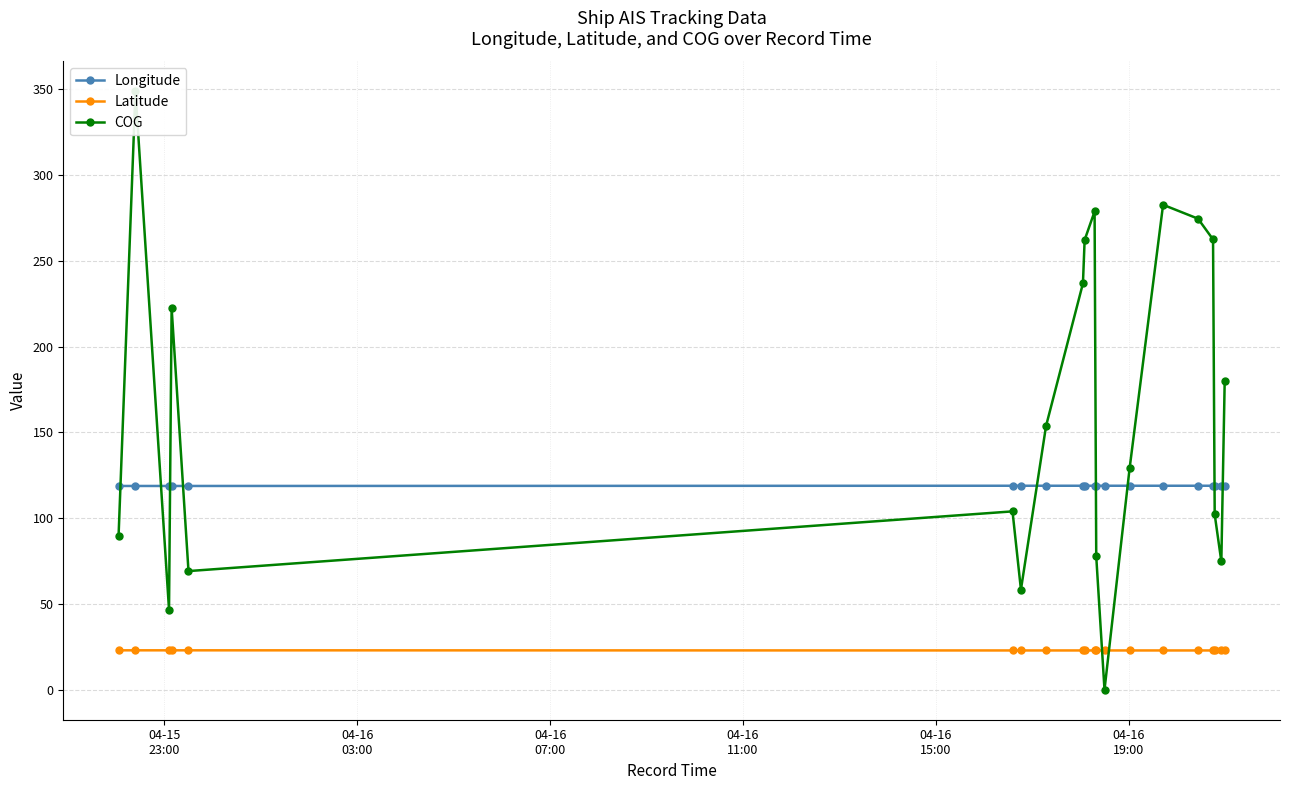

List the series in order of their overall mean, lowest first.

Latitude, Longitude, COG